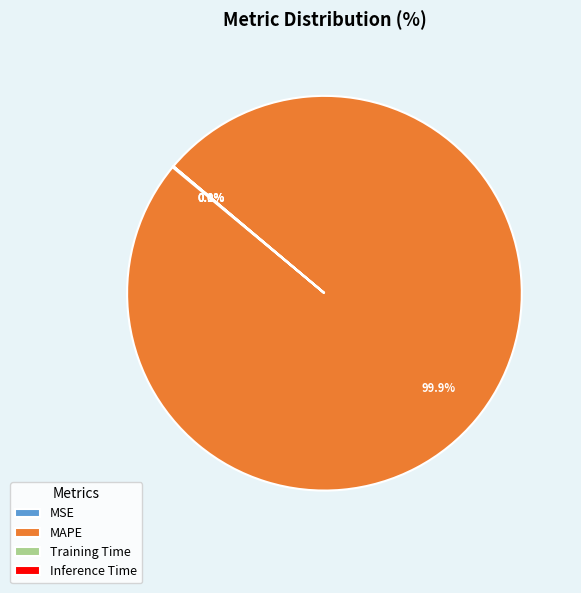

How much of the chart is everything except MAPE?

0.1%